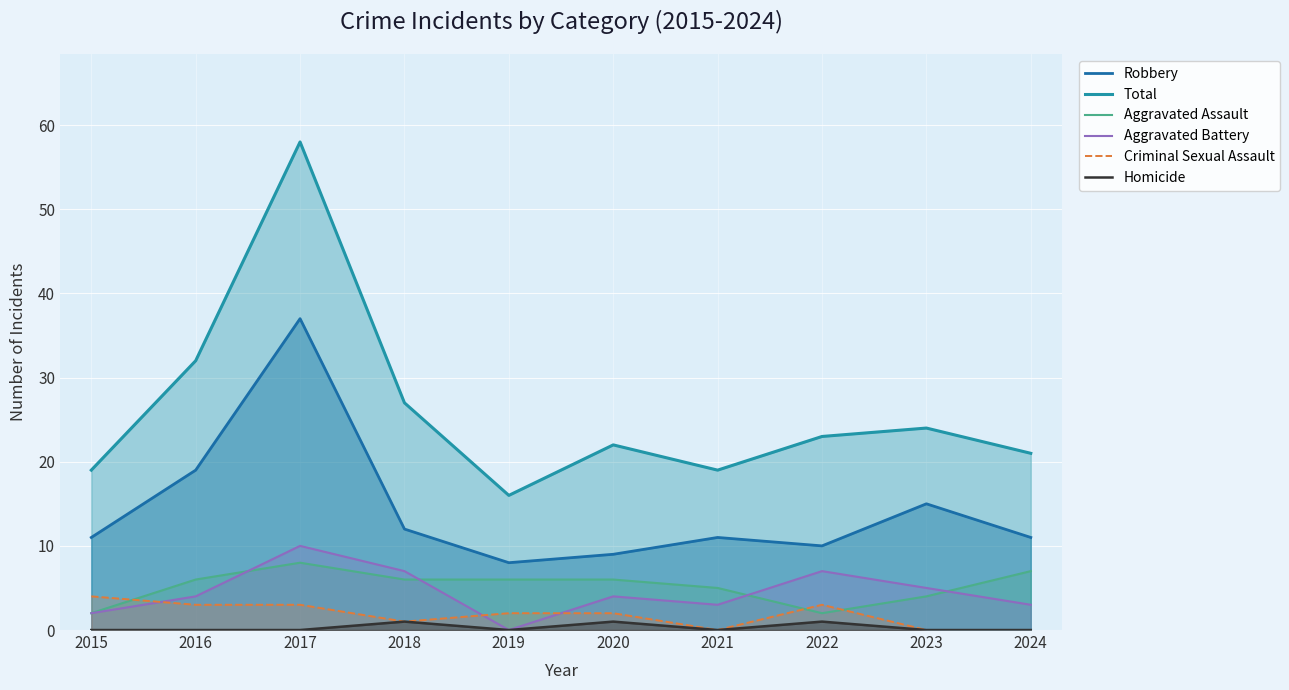

How many Homicide values are between 0 and 1?

10